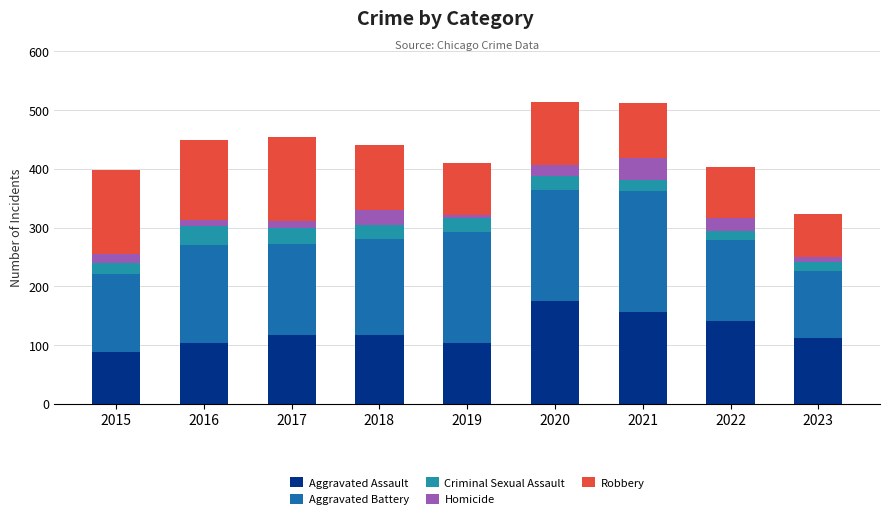

The value of Aggravated Assault at 2021 is 214. True or false?

False